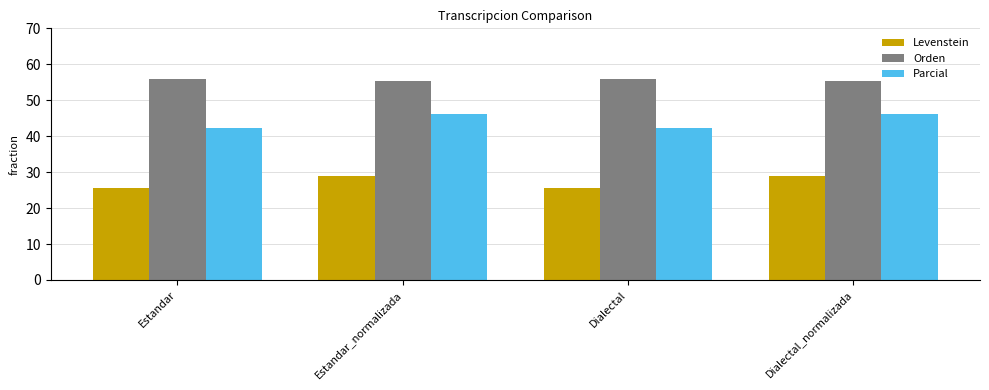

What is the label of the 2nd bar from the right?

Dialectal